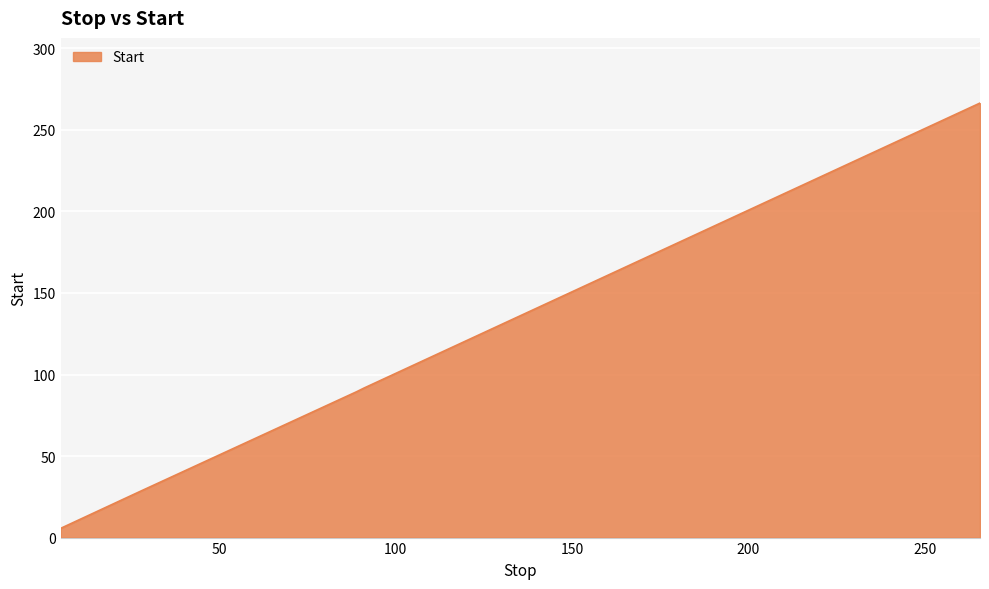

What is the maximum value shown in the chart?

266.5